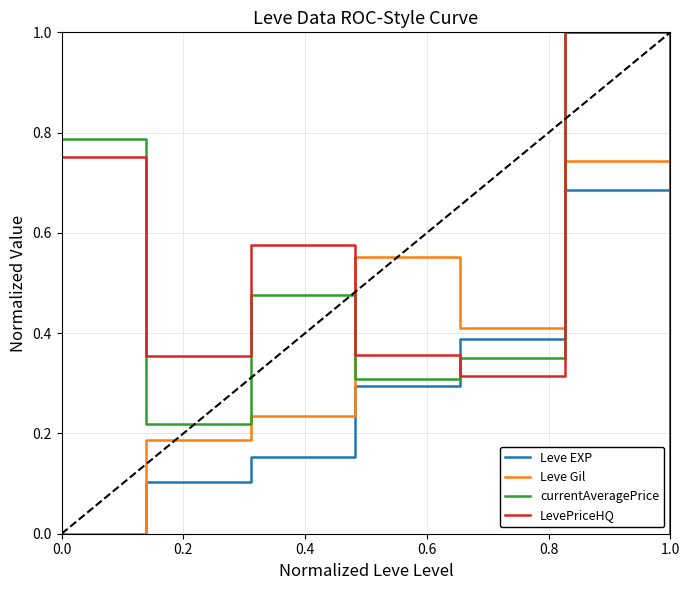

After their last crossing, which series has the higher values: LevePriceHQ or Leve EXP?

Leve EXP